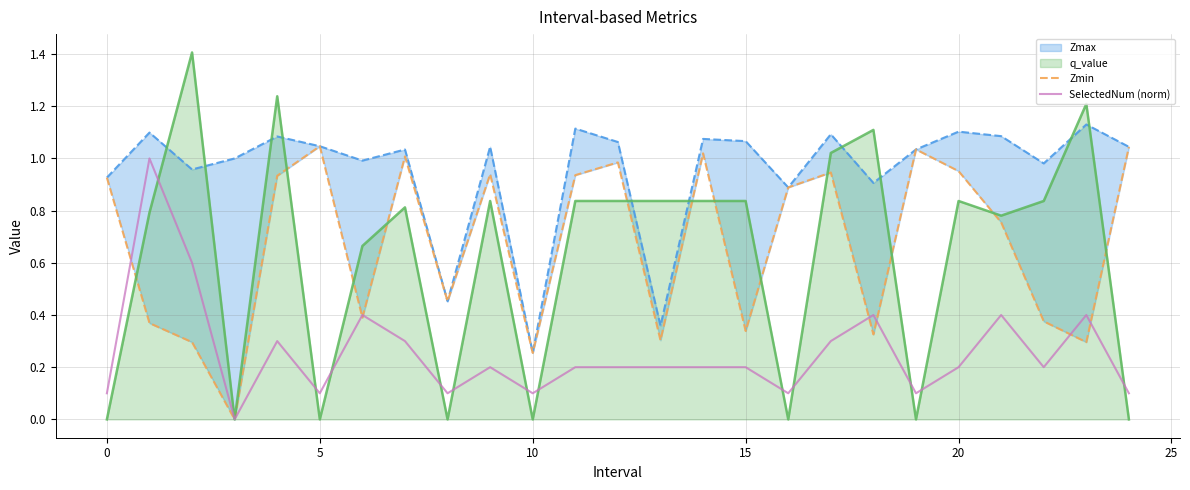

Is it true that Zmax equals 1.6 at 14?

False